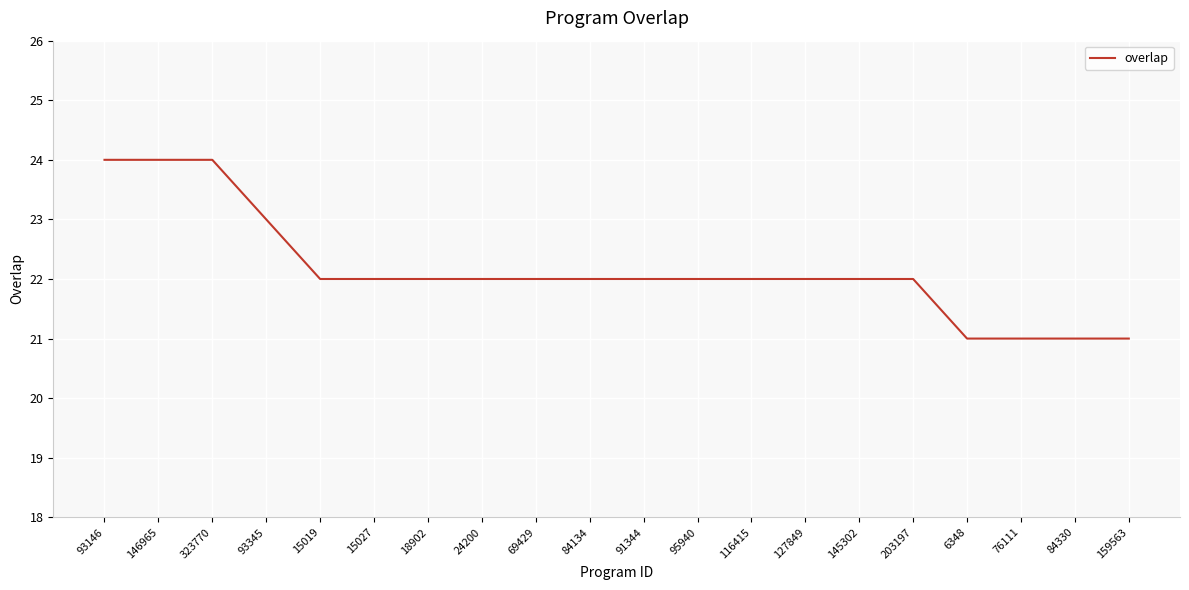

The chart shows a value of 7 at 84134. True or false?

False